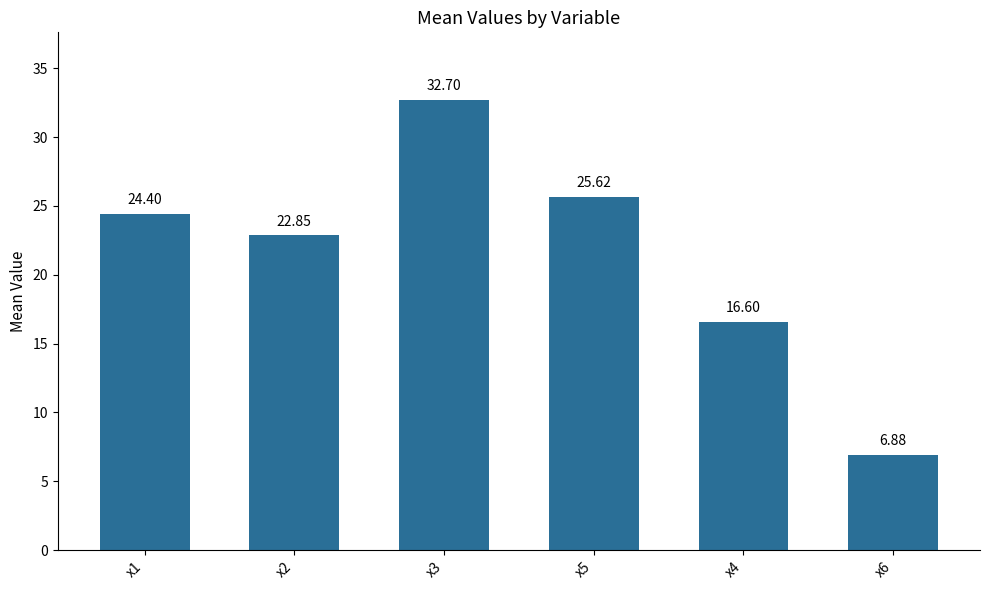

What value does the data have at x4?

16.6